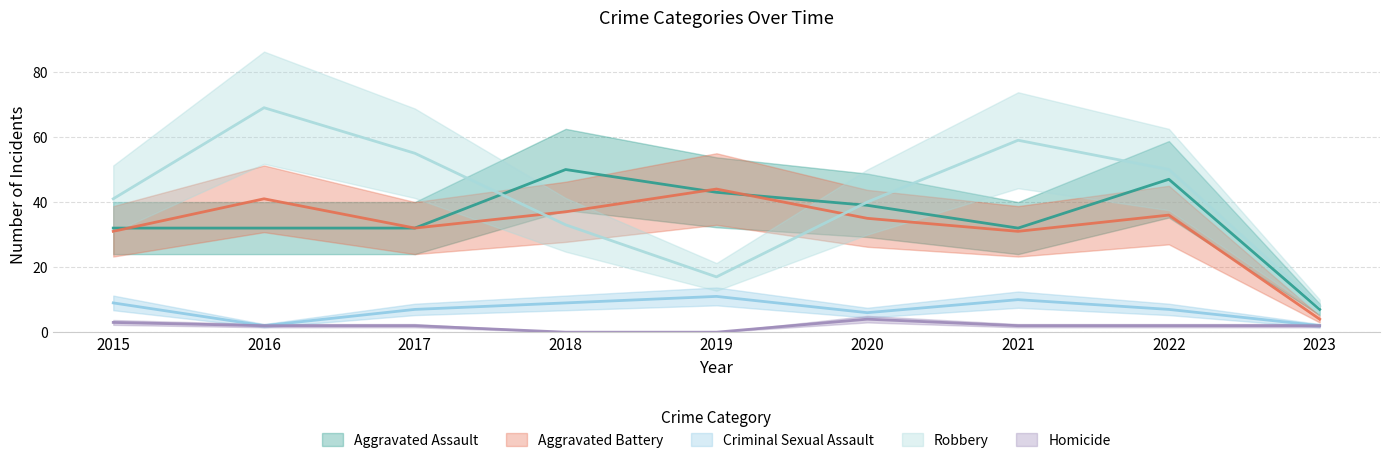

Which series changed the most between 2017 and 2018?

Robbery